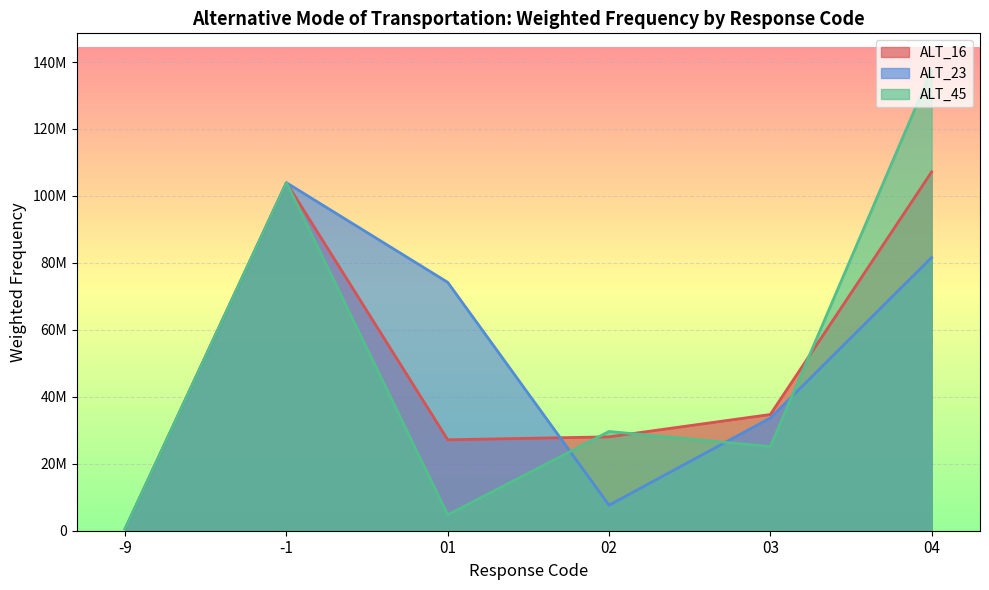

Reading left to right, extract all data points from this chart.

ALT_16: -9=546818.0	-1=103948014.2	01=27161593.3	02=28045730.0	03=34719934.6	04=107177078.8
ALT_23: -9=546818.0	-1=103948014.2	01=74191607.3	02=7625303.3	03=33665040.4	04=81622385.8
ALT_45: -9=546818.0	-1=103948014.2	01=4761090.3	02=29647645.0	03=25129910.9	04=137565690.6